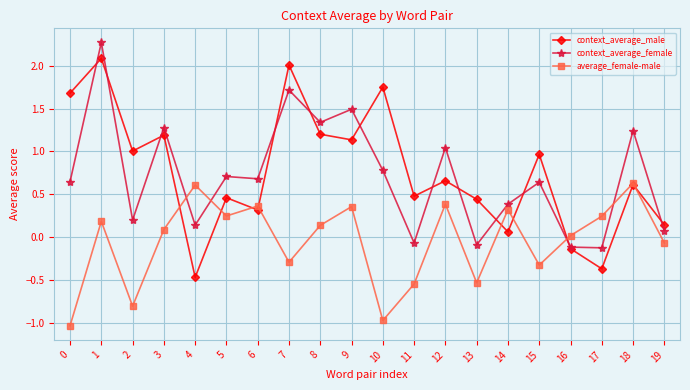

The value of context_average_female at 8 is 0.3. True or false?

False